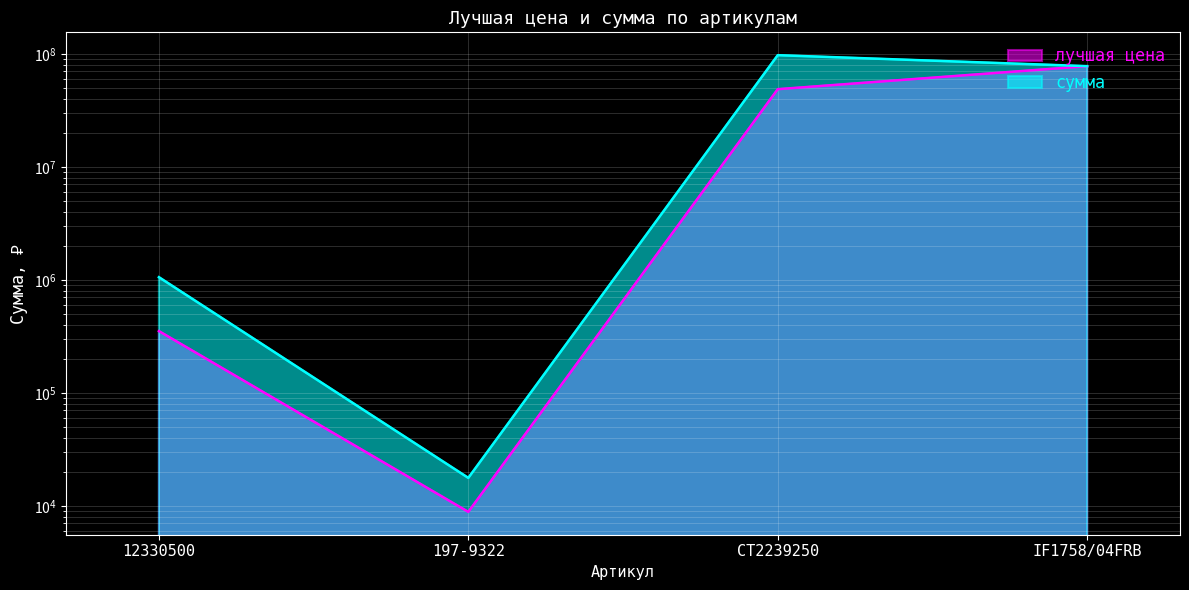

Reading left to right, what are all the values shown in this chart?

лучшая цена: 12330500=352776	197-9322=8852	CT2239250=48809500	IF1758/04FRB=78030000
сумма: 12330500=1058328	197-9322=17704	CT2239250=97619000	IF1758/04FRB=78030000